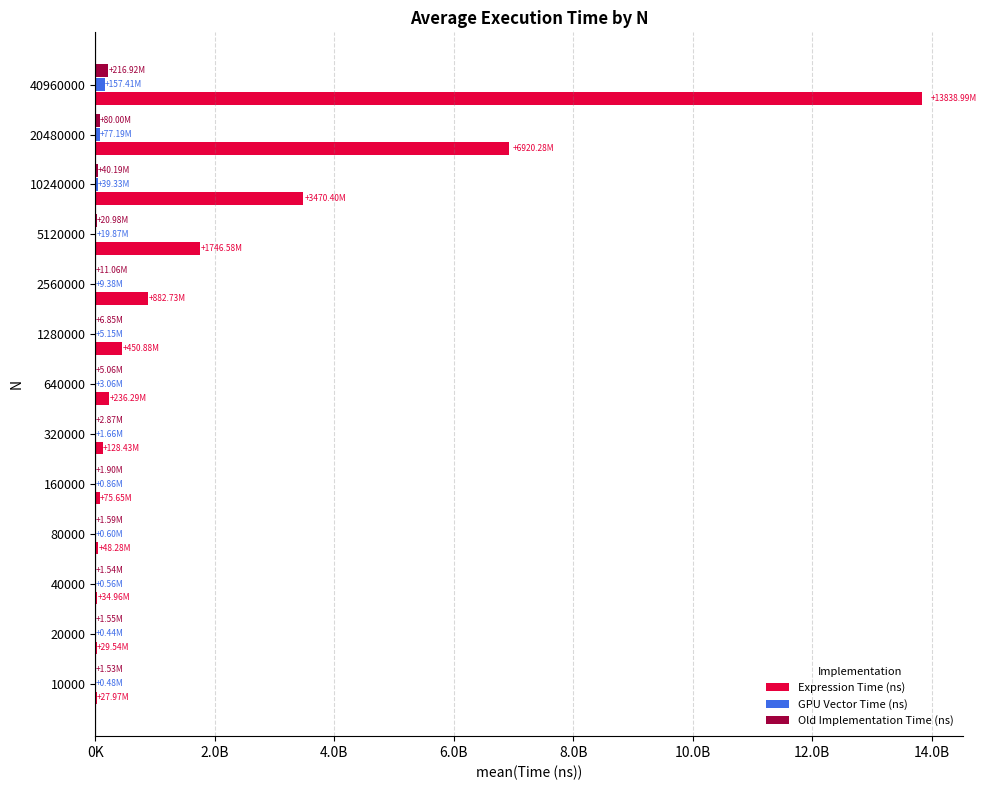

At how many categories does at least one series exceed 51720673?

9